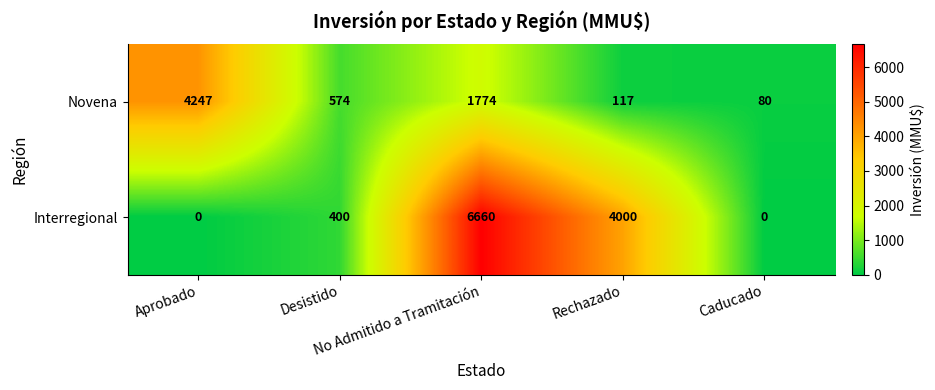

At which category is the sum across all series the highest?

No Admitido a Tramitación